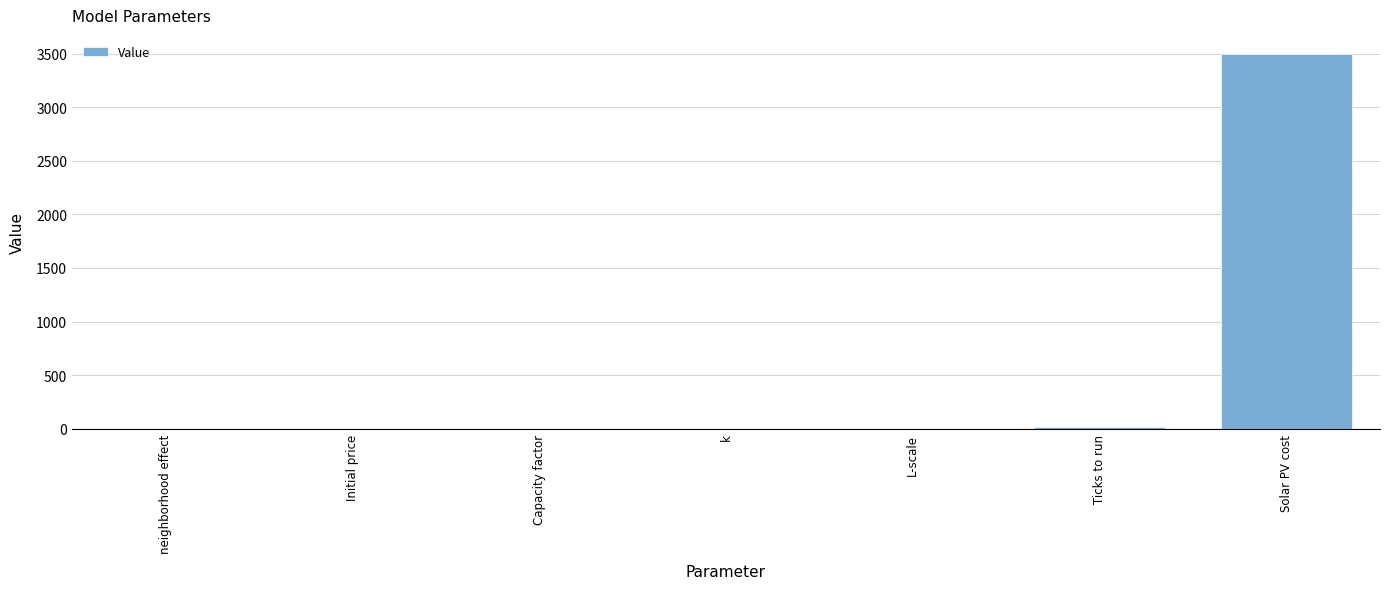

What is the sum of the values at neighborhood effect and k?

0.4